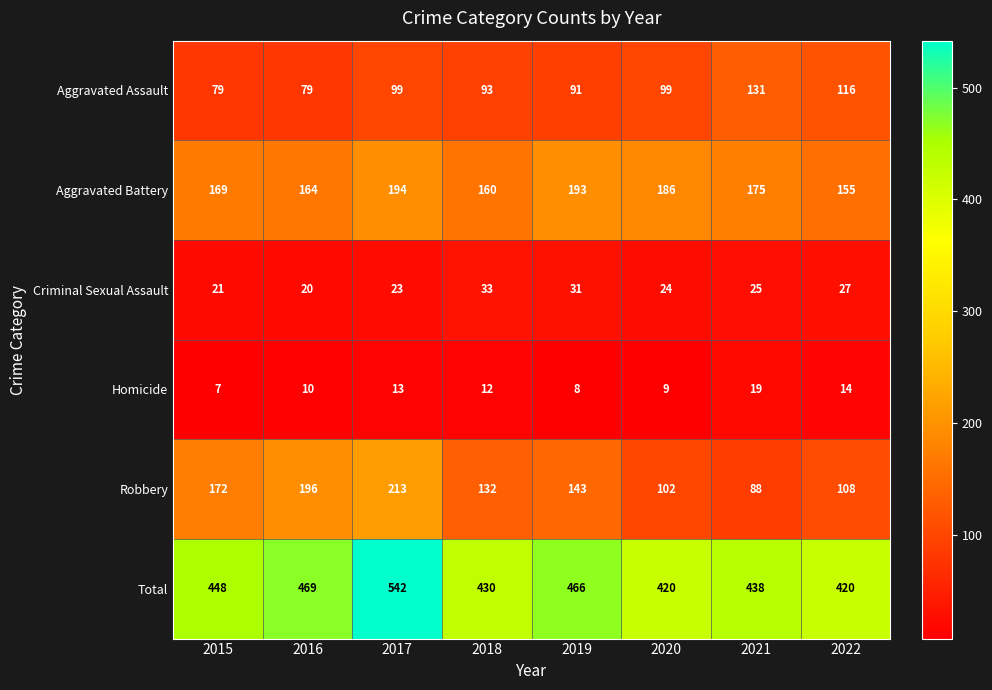

What is the maximum value shown in the chart?

542